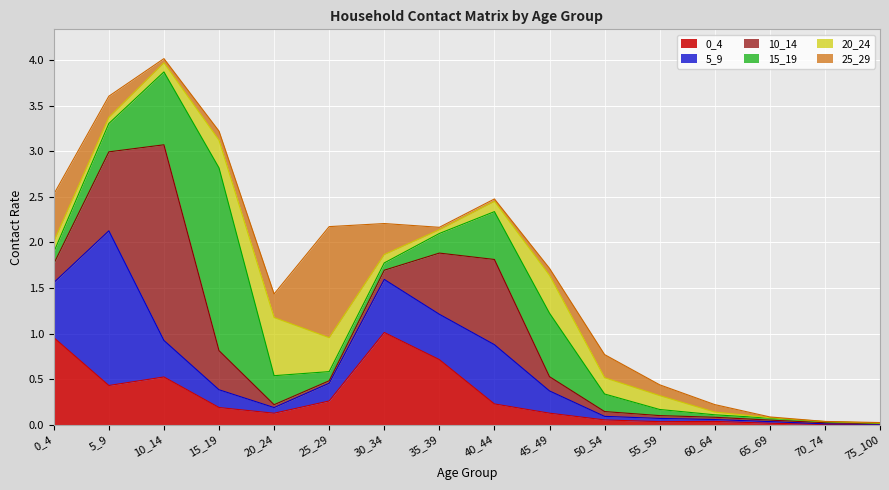

The 20_24 series shows 0.0 at 30_34. True or false?

False